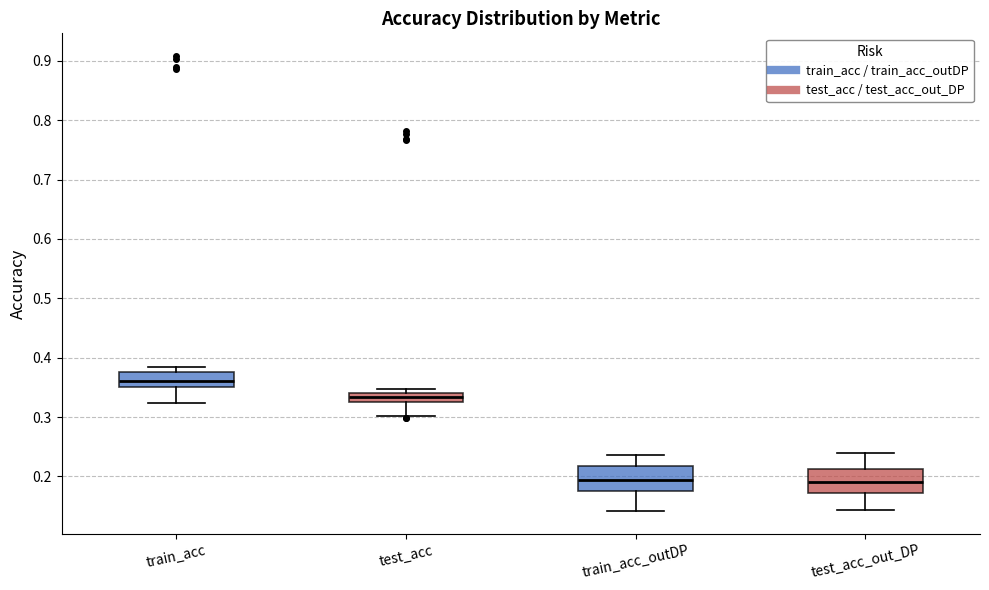

Where is the upper edge of the box for test_acc_out_DP on the y-axis? The values are not printed on the chart, so give them approximately, as read against the axis.

0.21